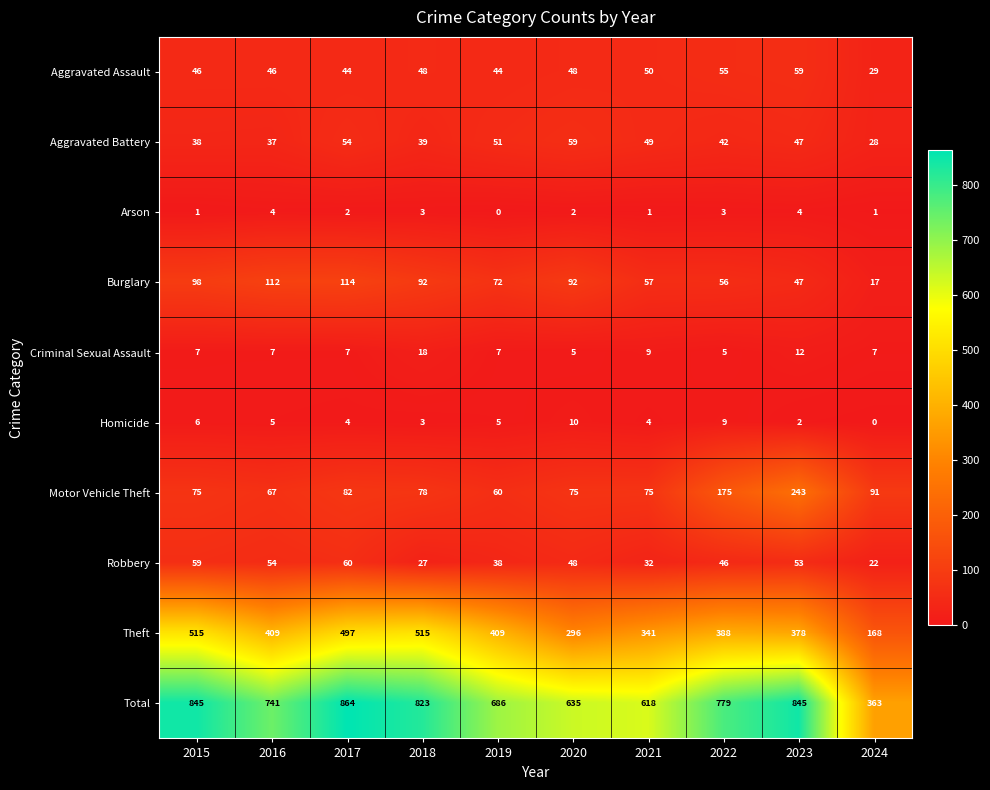

What value does the Criminal Sexual Assault series have at 2018?

18